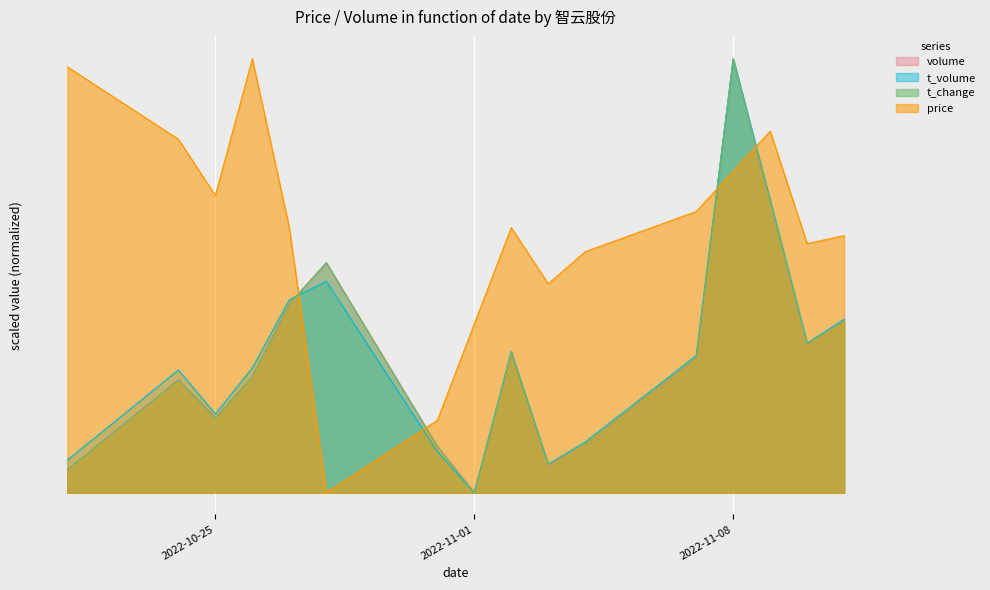

Rank the series at 2022-10-27 from lowest to highest value.

t_change, volume, t_volume, price